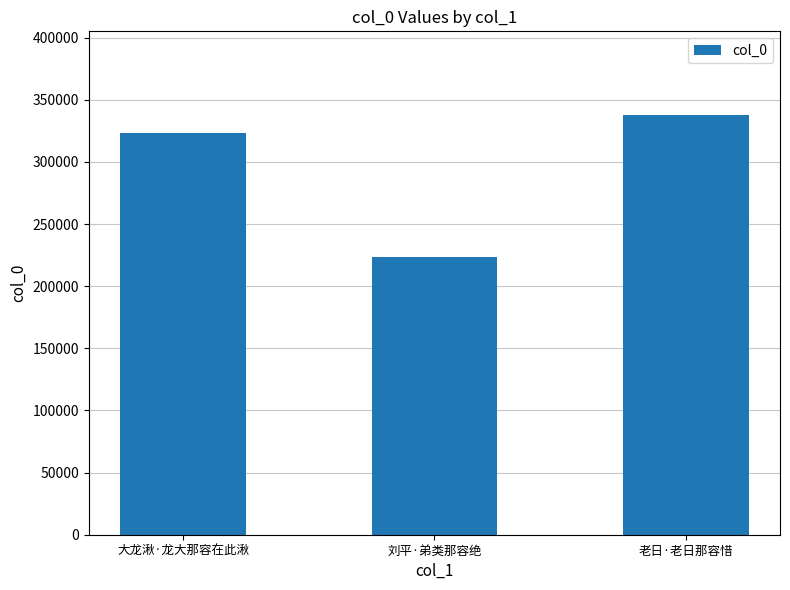

Reading left to right, list all the values displayed in this chart.

大龙湫·龙大那容在此湫=323110	刘平·弟类那容绝=223675	老日·老日那容惜=337576